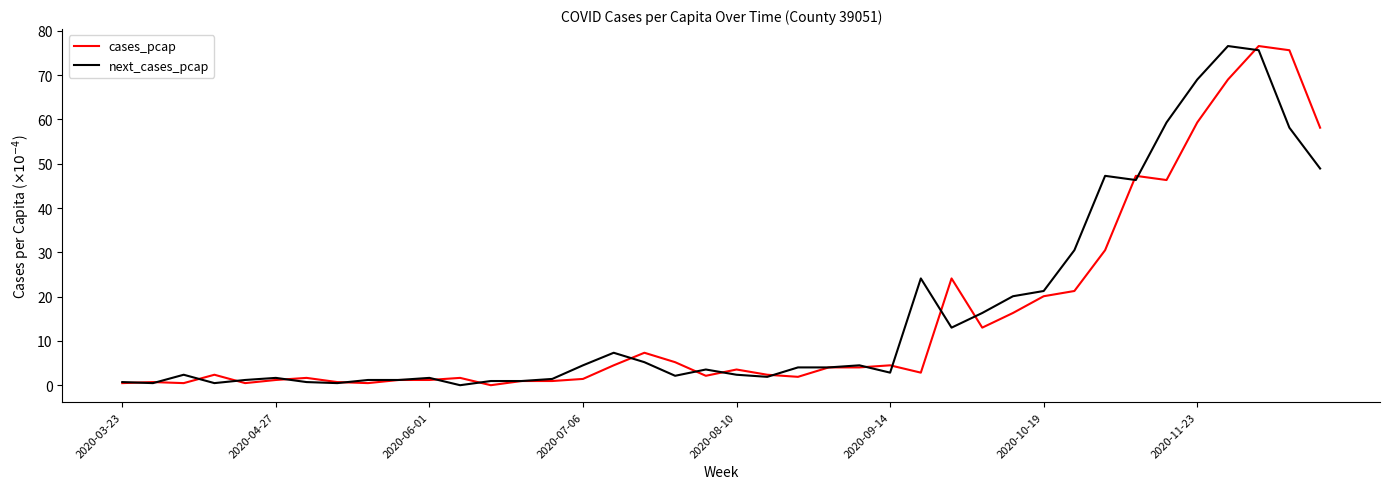

What is the highest value of the cases_pcap series?

76.6